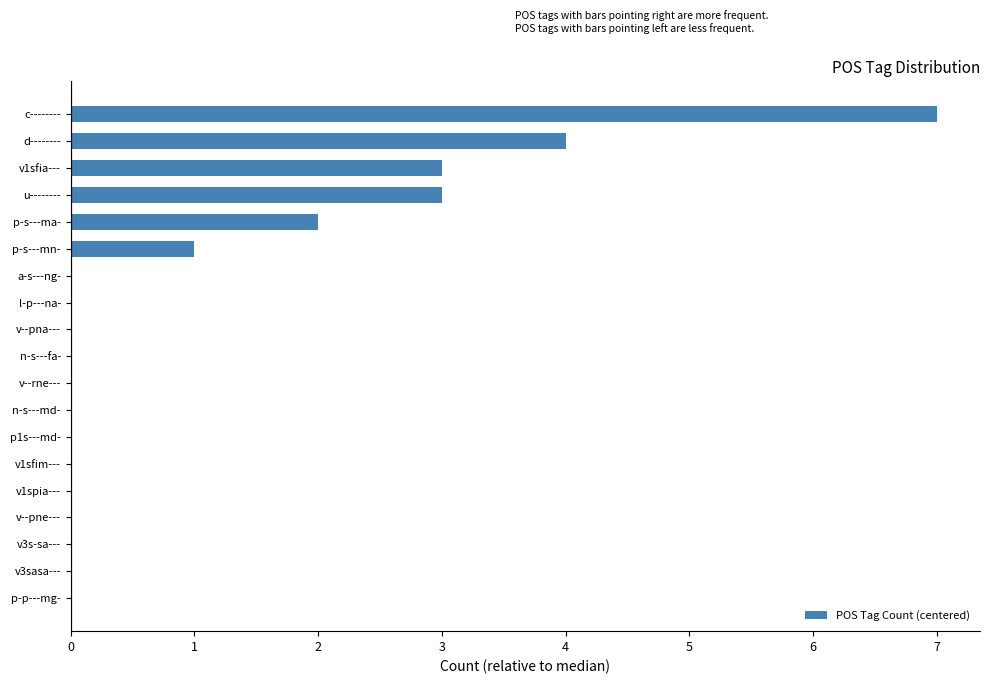

What is the sum of all values?

20